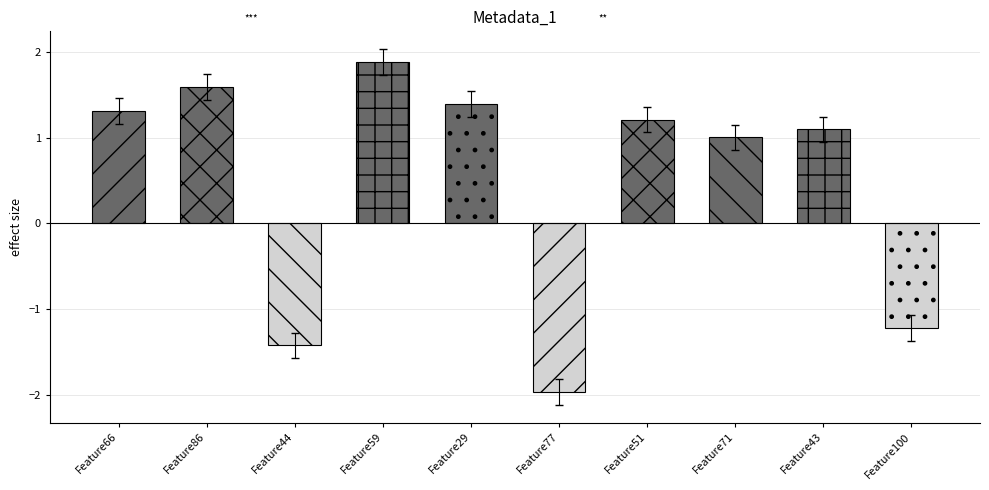

Rank the categories by value from lowest to highest.

Feature77, Feature44, Feature100, Feature71, Feature43, Feature51, Feature66, Feature29, Feature86, Feature59